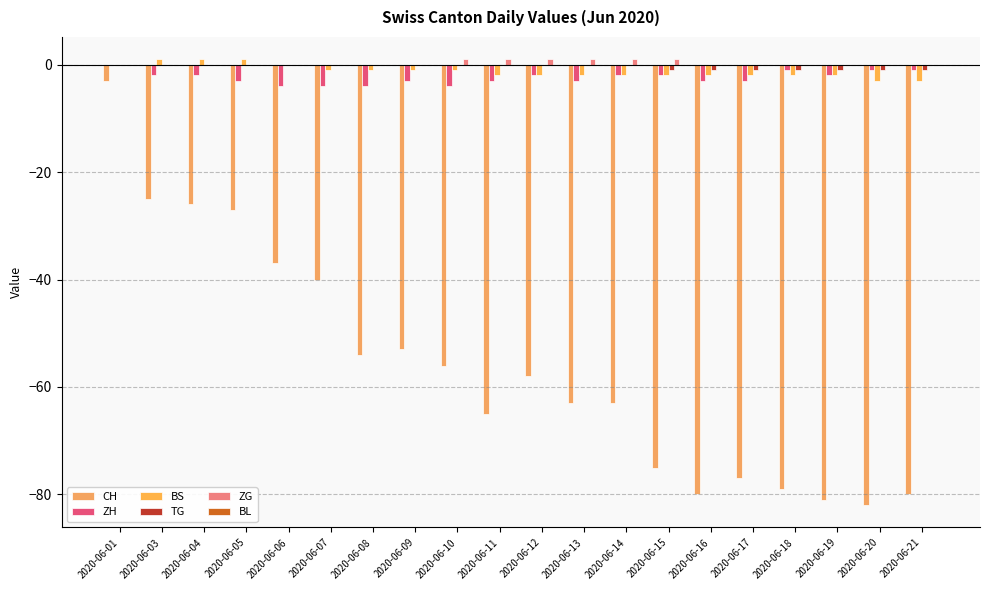

What is the lowest value of the CH series?

-82